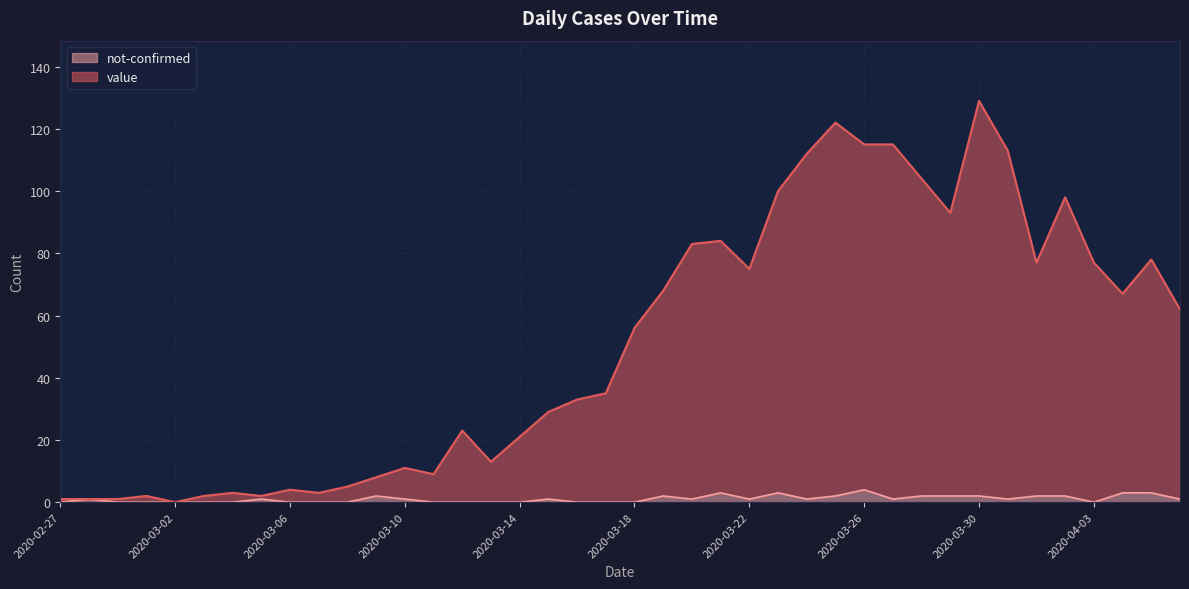

Reading left to right, extract all data points from this chart.

value: 2020-02-27=1	2020-02-28=1	2020-02-29=1	2020-03-01=2	2020-03-02=0	2020-03-03=2	2020-03-04=3	2020-03-05=2	2020-03-06=4	2020-03-07=3	2020-03-08=5	2020-03-09=8	2020-03-10=11	2020-03-11=9	2020-03-12=23	2020-03-13=13	2020-03-14=21	2020-03-15=29	2020-03-16=33	2020-03-17=35	2020-03-18=56	2020-03-19=68	2020-03-20=83	2020-03-21=84	2020-03-22=75	2020-03-23=100	2020-03-24=112	2020-03-25=122	2020-03-26=115	2020-03-27=115	2020-03-28=104	2020-03-29=93	2020-03-30=129	2020-03-31=113	2020-04-01=77	2020-04-02=98	2020-04-03=77	2020-04-04=67	2020-04-05=78	2020-04-06=62
not-confirmed: 2020-02-27=0	2020-02-28=1	2020-02-29=0	2020-03-01=0	2020-03-02=0	2020-03-03=0	2020-03-04=0	2020-03-05=1	2020-03-06=0	2020-03-07=0	2020-03-08=0	2020-03-09=2	2020-03-10=1	2020-03-11=0	2020-03-12=0	2020-03-13=0	2020-03-14=0	2020-03-15=1	2020-03-16=0	2020-03-17=0	2020-03-18=0	2020-03-19=2	2020-03-20=1	2020-03-21=3	2020-03-22=1	2020-03-23=3	2020-03-24=1	2020-03-25=2	2020-03-26=4	2020-03-27=1	2020-03-28=2	2020-03-29=2	2020-03-30=2	2020-03-31=1	2020-04-01=2	2020-04-02=2	2020-04-03=0	2020-04-04=3	2020-04-05=3	2020-04-06=1